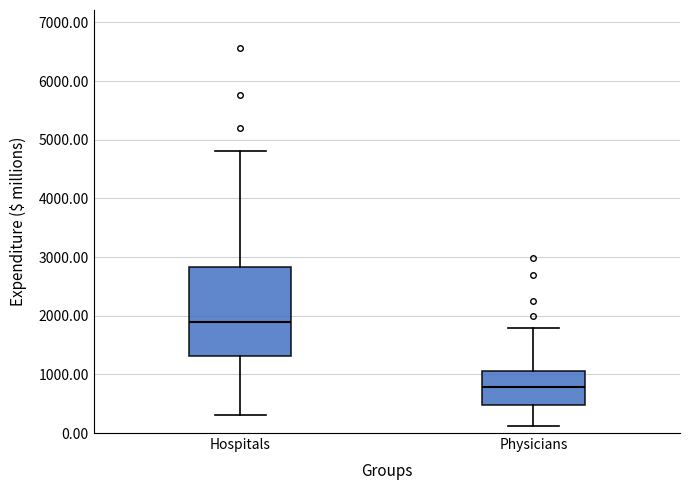

Which box's median line is the highest?

Hospitals